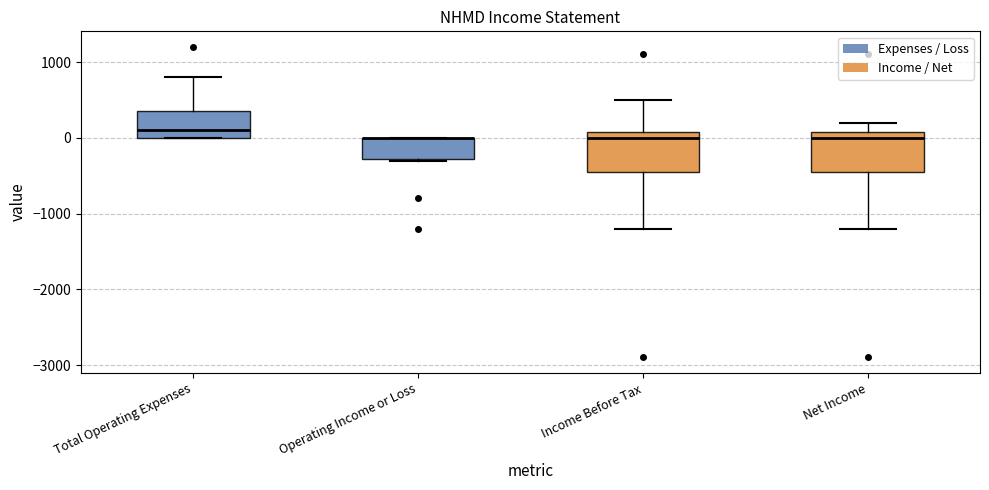

Reading left to right, read every box against the y-axis: the position of its median line, the range the box covers, and the ends of its whiskers. The values are not printed on the chart, so give them approximately, as read against the axis.

Total Operating Expenses: median 100, box 0 to 400, whiskers 0 to 800
Operating Income or Loss: median 0 (drawn on the box's upper edge), box -300 to 0, whiskers -300 to 0
Income Before Tax: median 0, box -400 to 100, whiskers -1200 to 500
Net Income: median 0, box -400 to 100, whiskers -1200 to 200